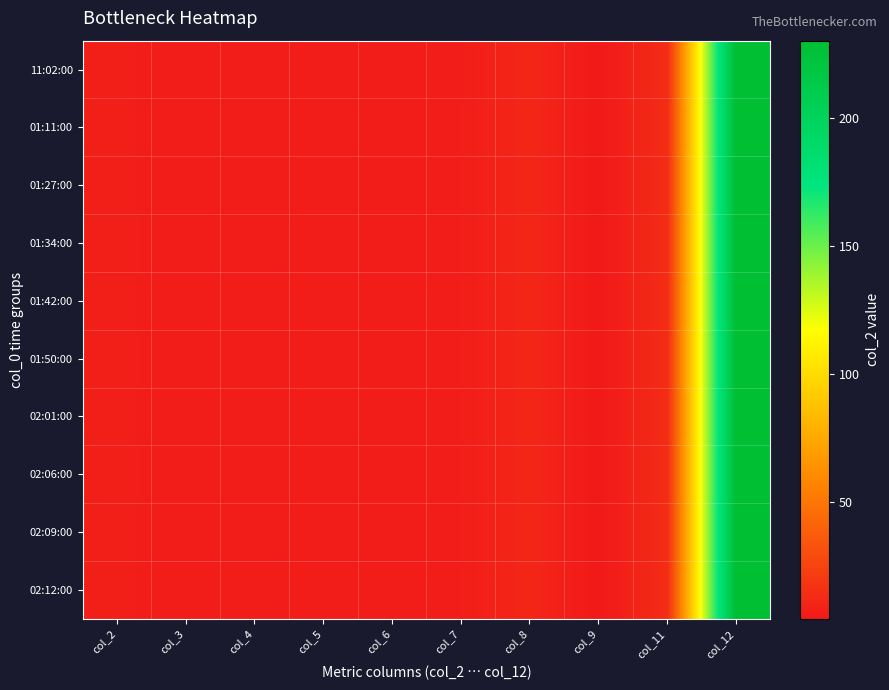

Reading left to right, what are all the values shown in this chart?

11:02:00: col_2=7.2	col_3=7.0	col_4=7.0	col_5=7.0	col_6=7.1	col_7=7.0	col_8=11.0	col_9=4.5	col_11=14.0	col_12=230.0
01:11:00: col_2=7.2	col_3=7.0	col_4=7.0	col_5=7.0	col_6=7.1	col_7=7.1	col_8=11.0	col_9=4.5	col_11=14.0	col_12=230.0
01:27:00: col_2=7.2	col_3=7.0	col_4=7.0	col_5=7.0	col_6=7.1	col_7=7.1	col_8=11.0	col_9=4.5	col_11=14.0	col_12=230.0
01:34:00: col_2=7.2	col_3=7.0	col_4=7.0	col_5=7.0	col_6=7.1	col_7=7.1	col_8=11.0	col_9=4.5	col_11=14.0	col_12=230.0
01:42:00: col_2=7.2	col_3=7.0	col_4=7.0	col_5=7.0	col_6=7.1	col_7=7.1	col_8=11.0	col_9=4.5	col_11=14.0	col_12=230.0
01:50:00: col_2=7.2	col_3=7.0	col_4=7.0	col_5=7.0	col_6=7.1	col_7=7.1	col_8=11.0	col_9=4.5	col_11=14.0	col_12=230.0
02:01:00: col_2=7.2	col_3=7.0	col_4=7.0	col_5=7.0	col_6=7.1	col_7=7.1	col_8=11.0	col_9=4.5	col_11=14.0	col_12=230.0
02:06:00: col_2=7.2	col_3=7.0	col_4=7.0	col_5=7.0	col_6=7.1	col_7=7.1	col_8=11.0	col_9=4.5	col_11=14.0	col_12=230.0
02:09:00: col_2=7.2	col_3=7.0	col_4=7.0	col_5=7.0	col_6=7.1	col_7=7.1	col_8=11.0	col_9=4.5	col_11=14.0	col_12=230.0
02:12:00: col_2=7.2	col_3=7.0	col_4=7.0	col_5=7.0	col_6=7.1	col_7=7.1	col_8=11.0	col_9=4.5	col_11=14.0	col_12=230.0